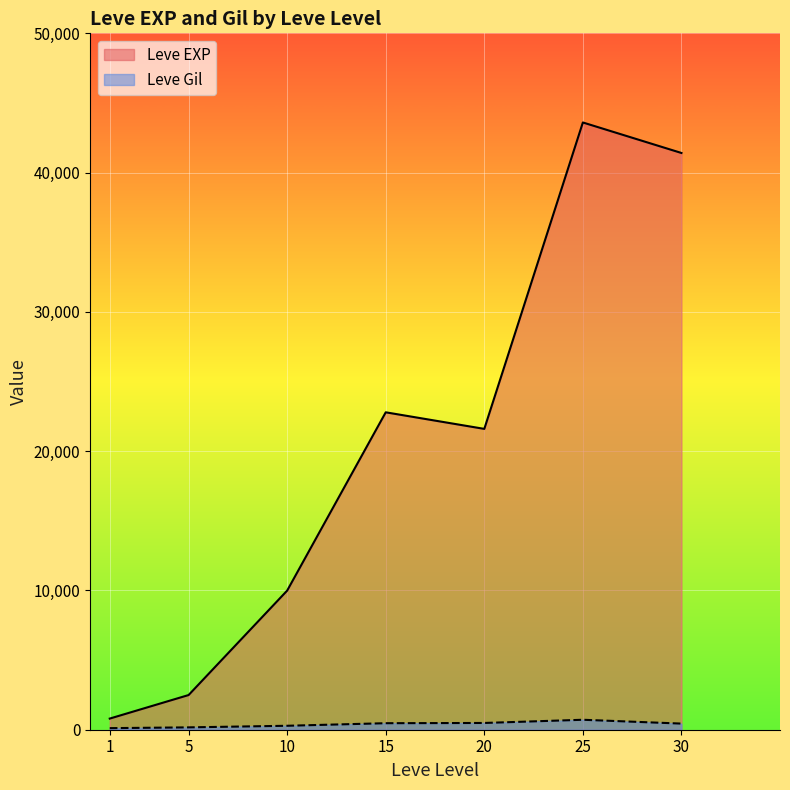

Which series has the largest total across all categories?

Leve EXP